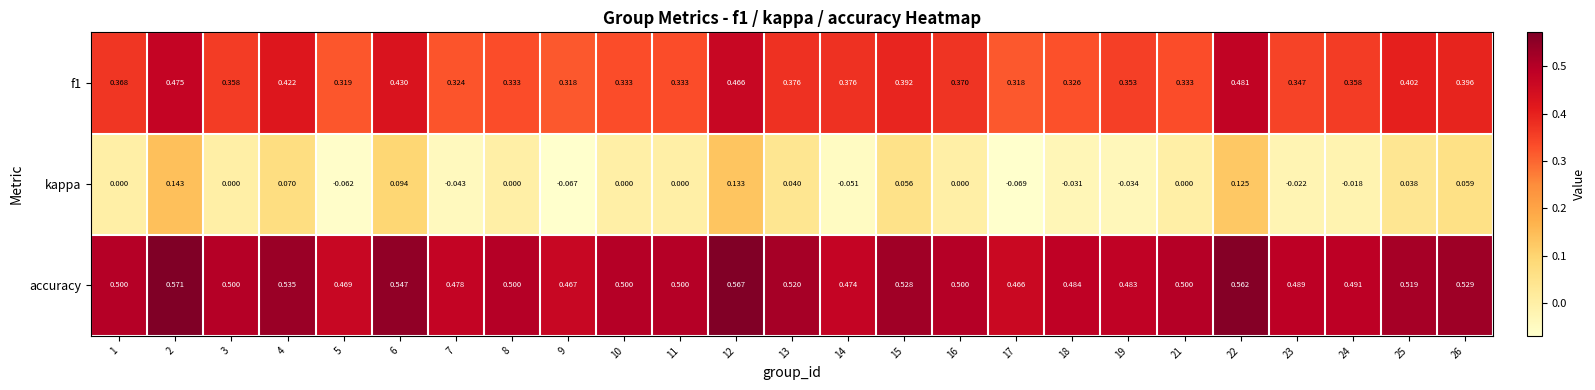

Which series changed the most between 2 and 10?

kappa